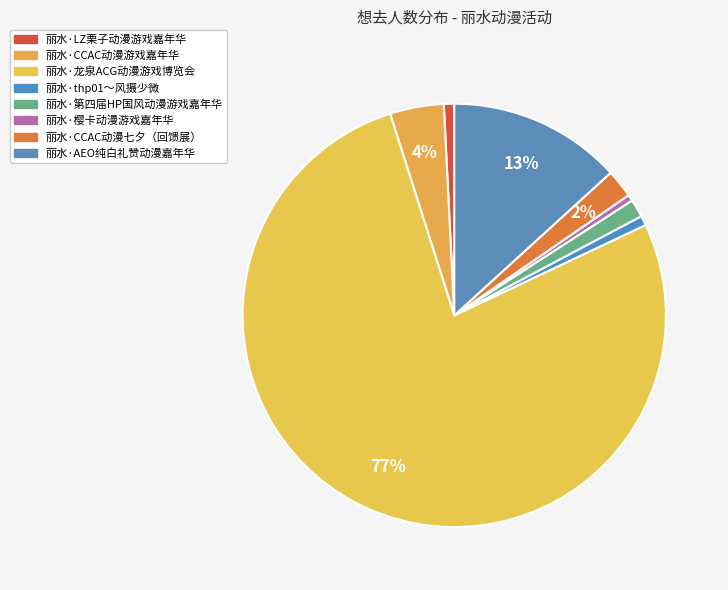

How many slices are in this pie chart?

8